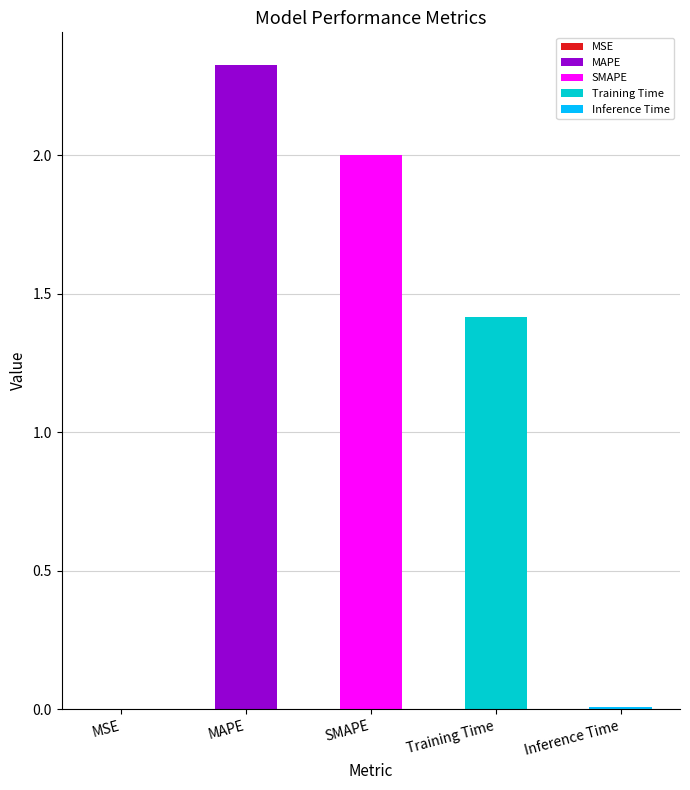

Does the chart contain stacked bars?

No